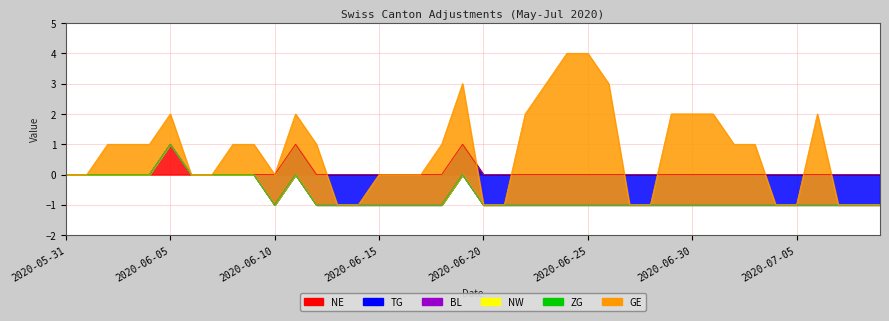

Which category has the lowest value across all series?

2020-06-10